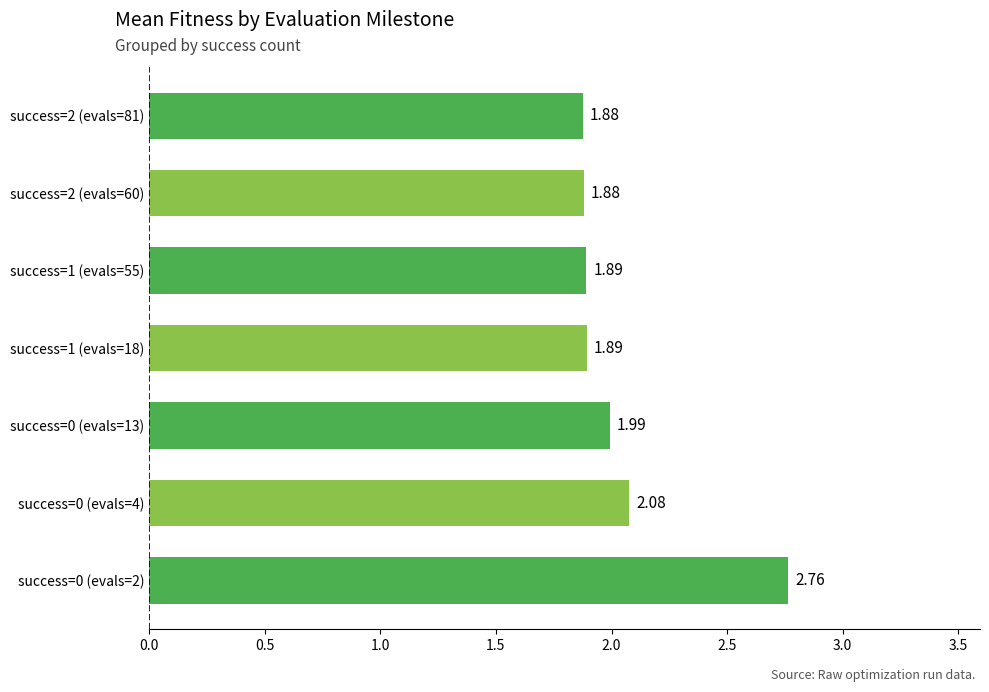

Which has a higher value, success=0 (evals=13) or success=1 (evals=55)?

success=0 (evals=13)